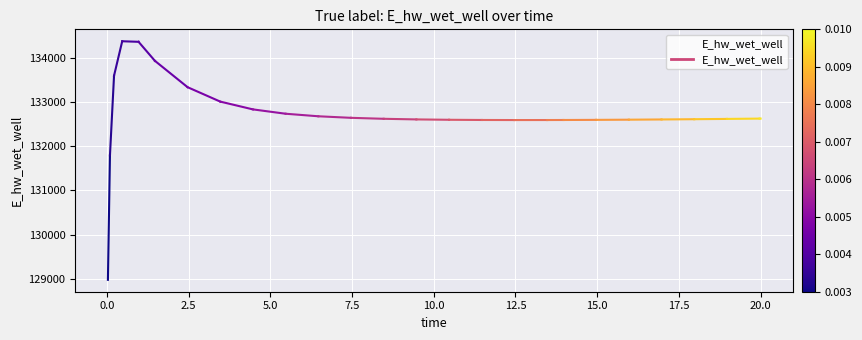

How many lines are shown in the chart?

1